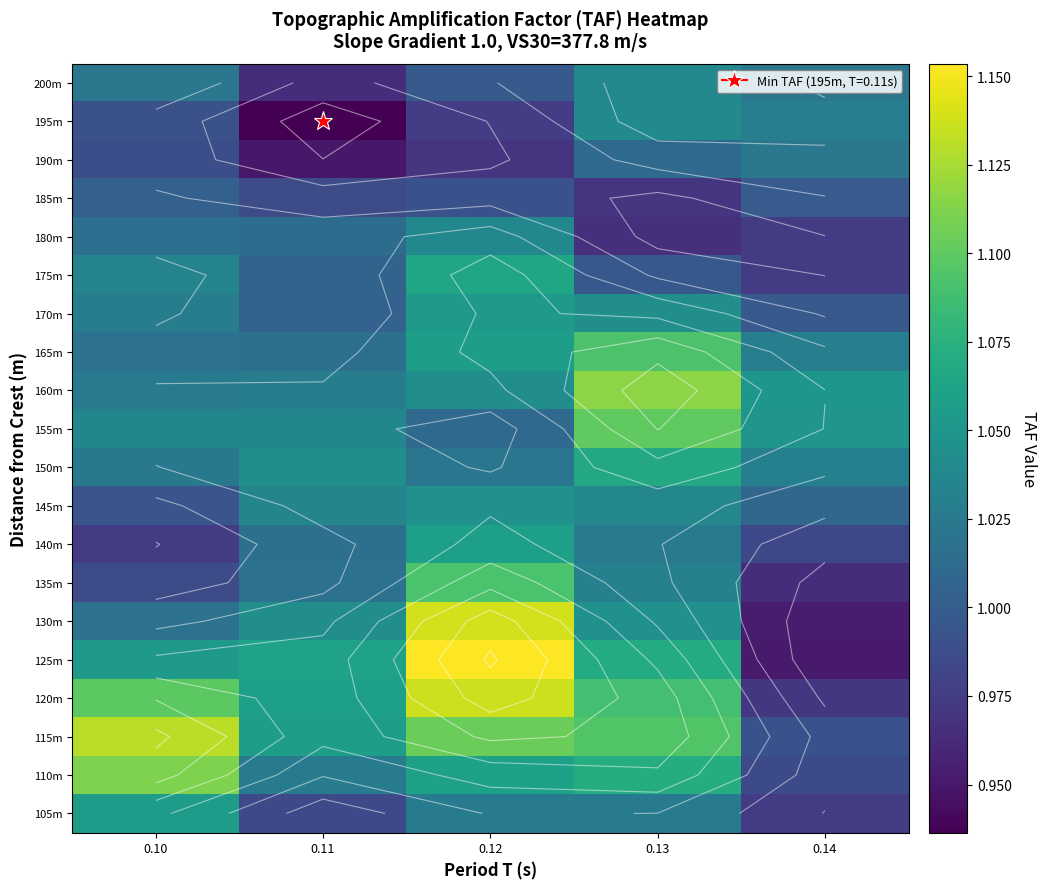

Rank the categories by 200m value from lowest to highest.

0.11, 0.12, 0.14, 0.10, 0.13